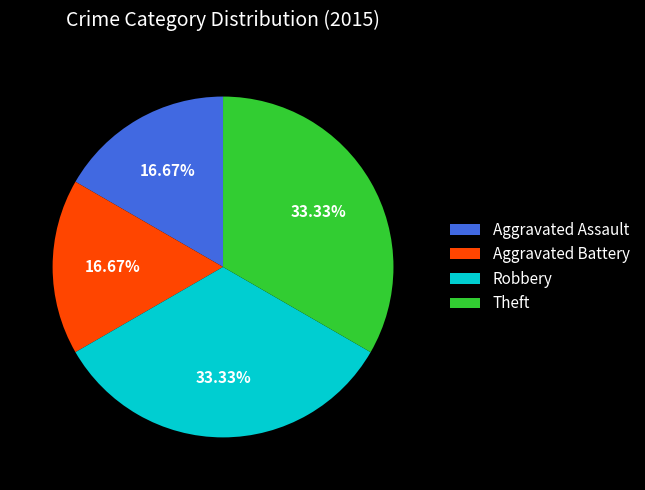

Count the number of slices in the pie.

4